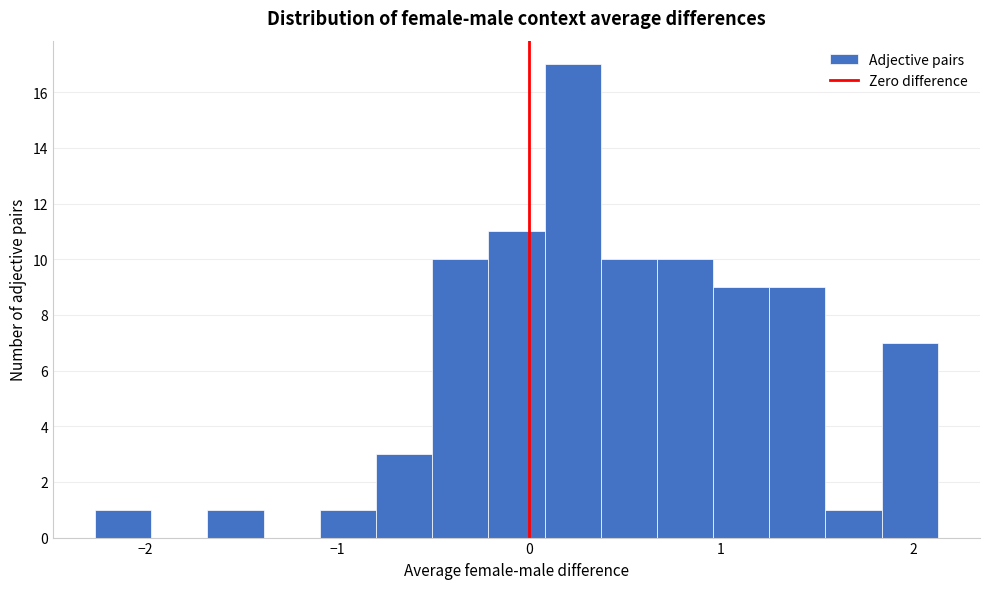

Around what value on the x-axis is the tallest bar? Give the approximate position of its centre, as read against the axis.

0.2